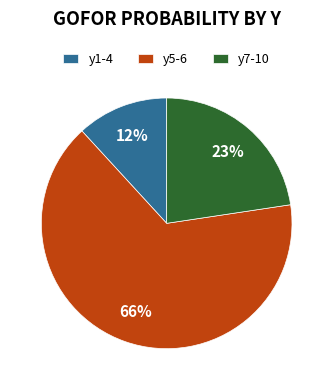

Is it true that y5-6 is 54% of the pie?

False